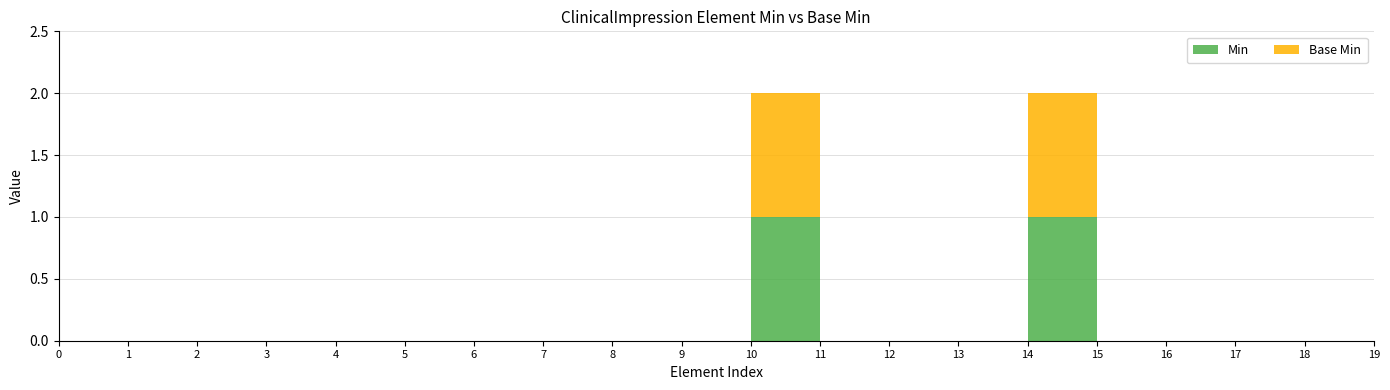

Reading left to right, what are all the values shown in this chart?

Min: ClinicalImpression=0	ClinicalImpression.id=0	ClinicalImpression.meta=0	ClinicalImpression.implicitRules=0	ClinicalImpression.language=0	ClinicalImpression.text=0	ClinicalImpression.contained=0	ClinicalImpression.extension=0	ClinicalImpression.modifierExtension=0	ClinicalImpression.identifier=0	ClinicalImpression.status=1	ClinicalImpression.statusReason=0	ClinicalImpression.code=0	ClinicalImpression.description=0	ClinicalImpression.subject=1	ClinicalImpression.encounter=0	ClinicalImpression.effective[x]=0	ClinicalImpression.date=0	ClinicalImpression.assessor=0	ClinicalImpression.previous=0
Base Min: ClinicalImpression=0	ClinicalImpression.id=0	ClinicalImpression.meta=0	ClinicalImpression.implicitRules=0	ClinicalImpression.language=0	ClinicalImpression.text=0	ClinicalImpression.contained=0	ClinicalImpression.extension=0	ClinicalImpression.modifierExtension=0	ClinicalImpression.identifier=0	ClinicalImpression.status=1	ClinicalImpression.statusReason=0	ClinicalImpression.code=0	ClinicalImpression.description=0	ClinicalImpression.subject=1	ClinicalImpression.encounter=0	ClinicalImpression.effective[x]=0	ClinicalImpression.date=0	ClinicalImpression.assessor=0	ClinicalImpression.previous=0